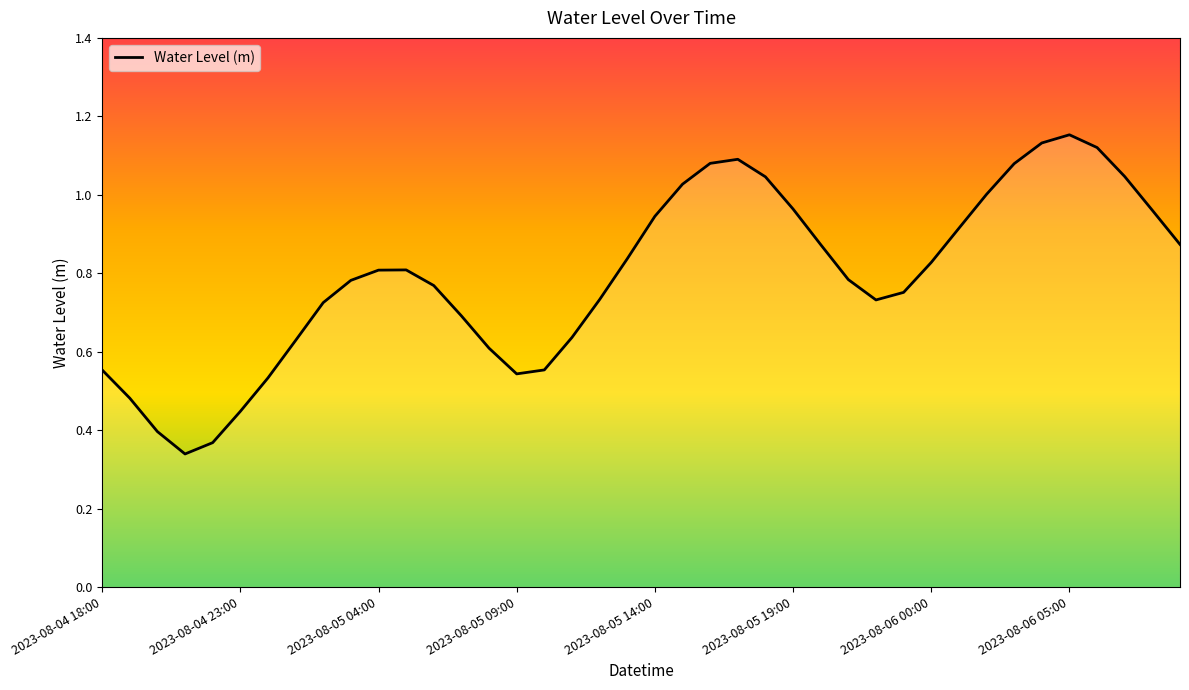

What is the smallest value displayed?

0.3